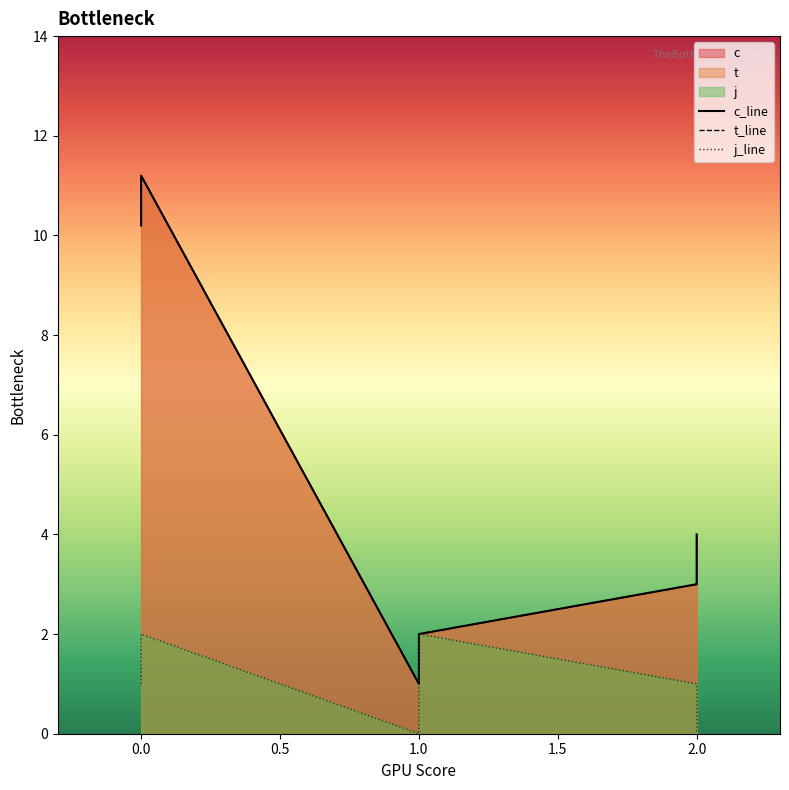

How many data points in c_line are above 4?

2